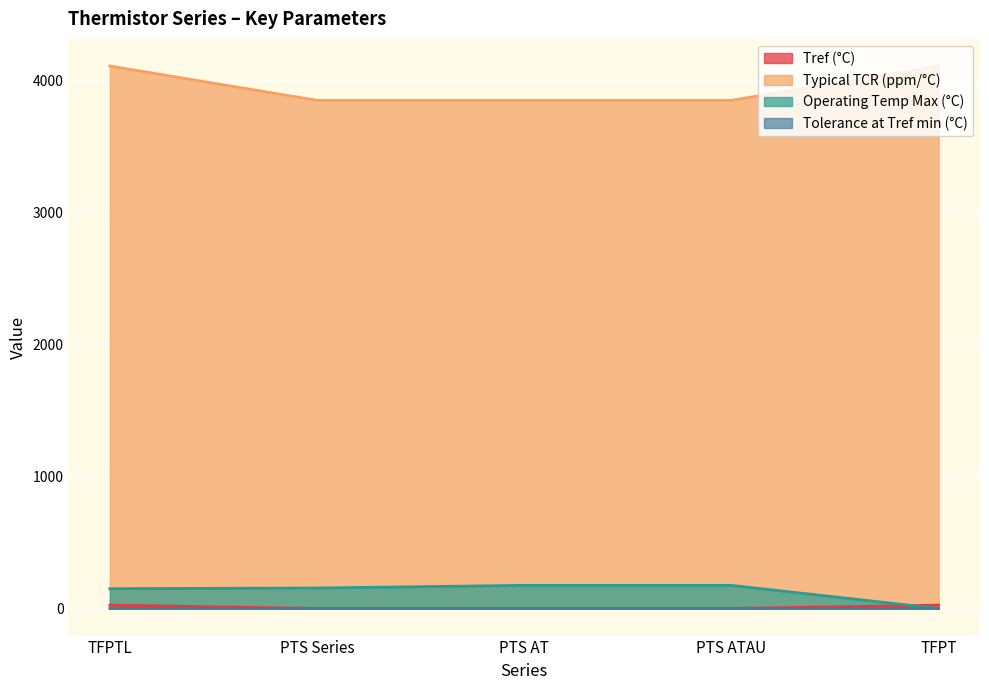

What is the label of the 1st point from the right?

TFPT